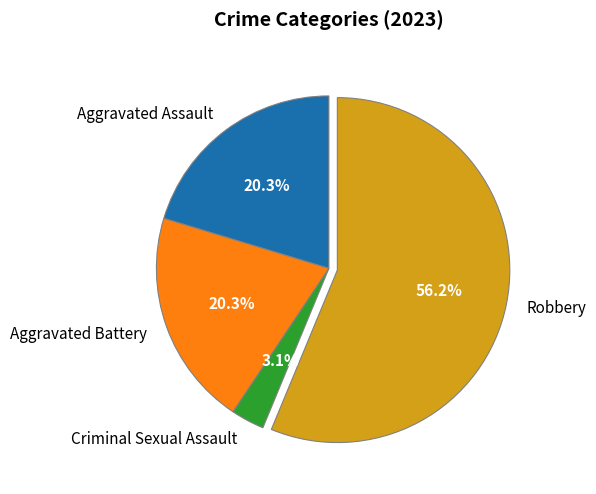

What percentage is the Robbery slice, to the nearest percent?

56%